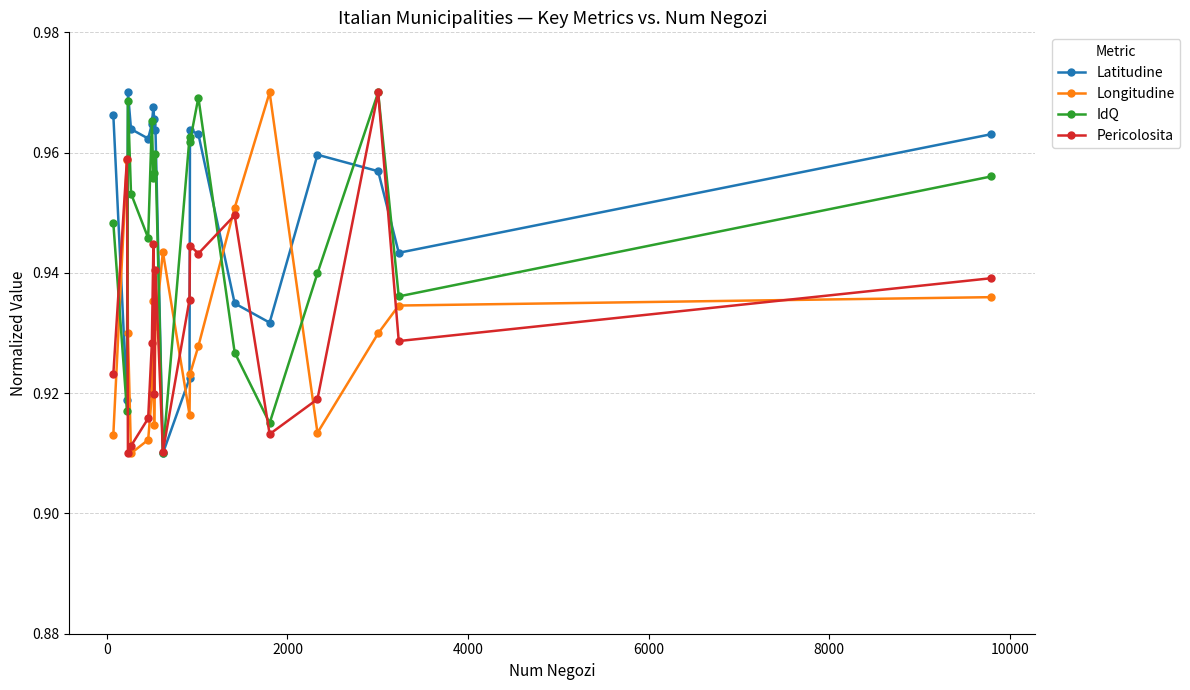

How many lines are shown in the chart?

4